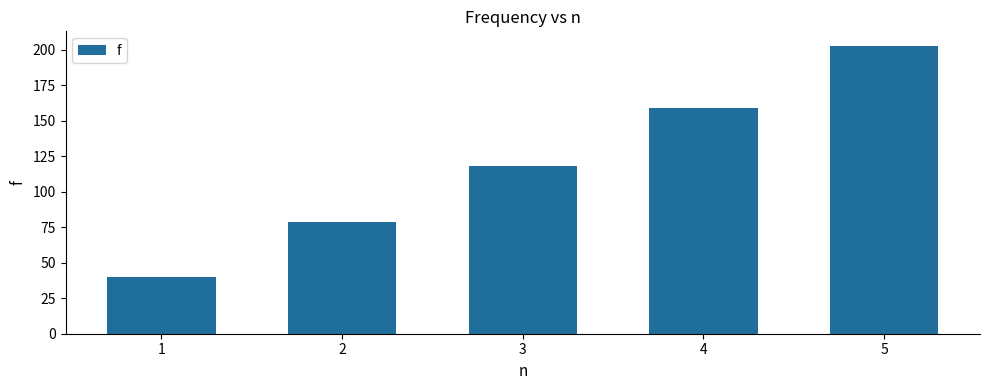

The chart shows a value of 78.7 at 2. True or false?

True